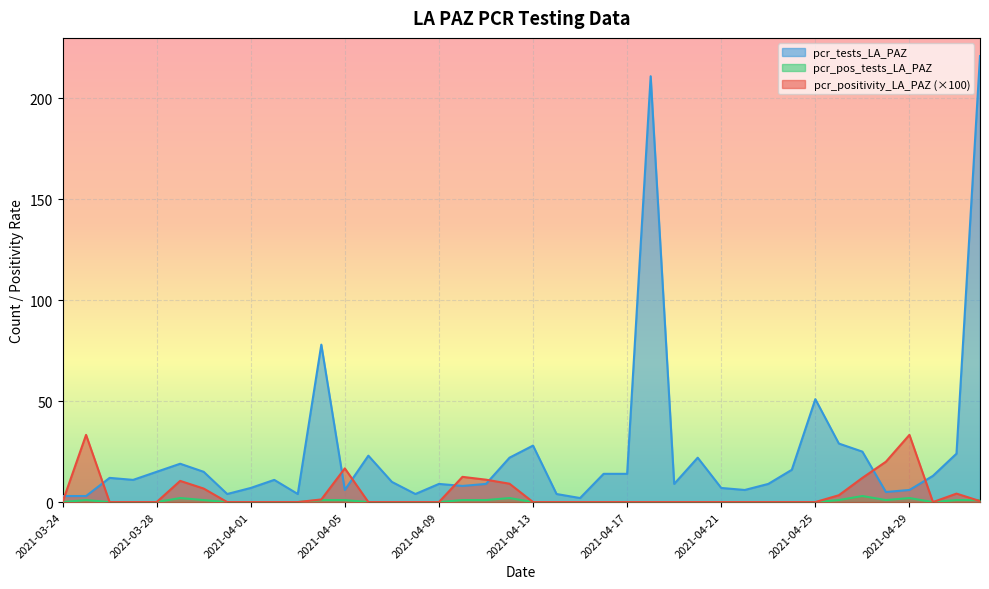

True or false: pcr_positivity_LA_PAZ has more than 0 points higher than both neighbors.

True